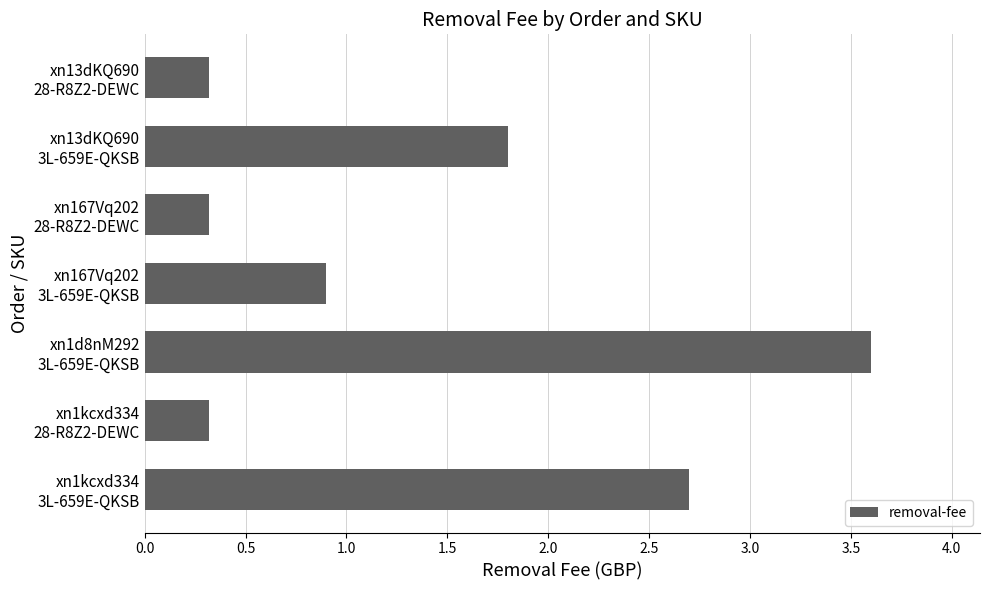

What is the difference between the maximum and second lowest values?

3.3